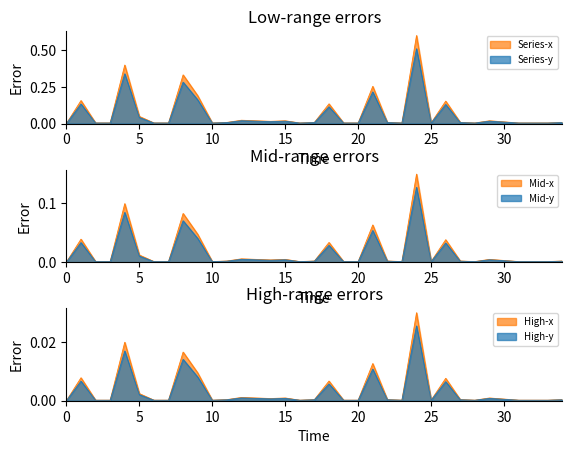

List the labels in order of value, smallest first.

0, 2, 3, 6, 7, 10, 16, 19, 20, 23, 25, 28, 31, 32, 33, 11, 17, 22, 27, 34, 30, 14, 13, 15, 29, 12, 5, 18, 26, 1, 9, 21, 8, 4, 24